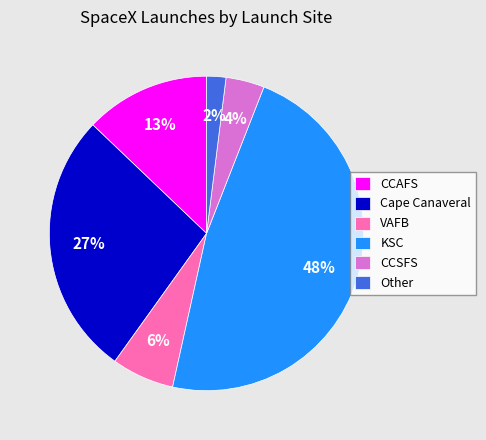

To the nearest percent, what is the combined percentage of Cape Canaveral and Other?

29%